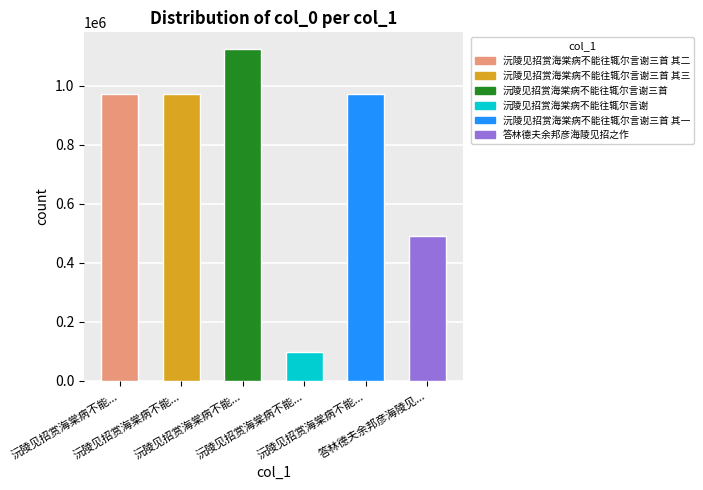

At which label is the value closest to 611246?

答林德夫余邦彦海陵见...